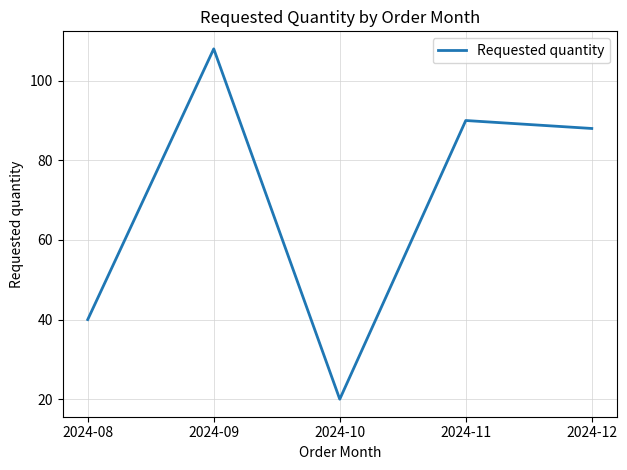

Rank the categories by value from highest to lowest.

2024-09, 2024-11, 2024-12, 2024-08, 2024-10